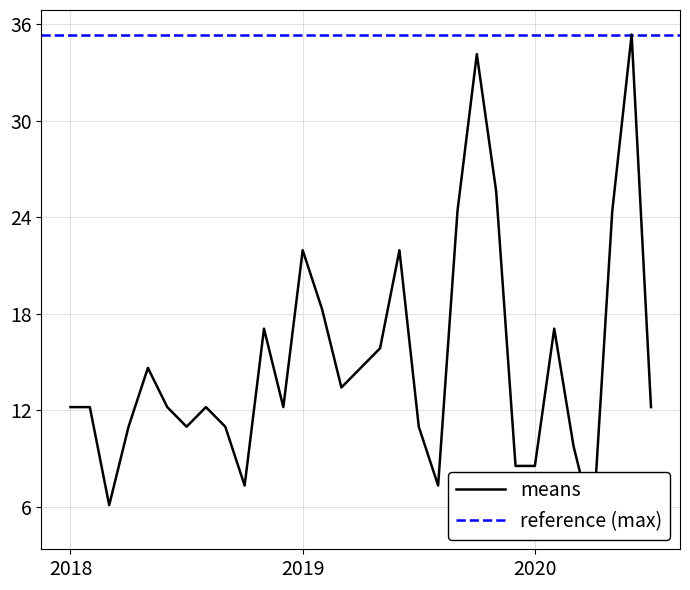

Rank the categories by value from lowest to highest.

2020-04-01, 2018-03-01, 2018-10-01, 2019-08-01, 2019-12-01, 2020-01-01, 2020-03-01, 2018-04-01, 2018-07-01, 2018-09-01, 2019-07-01, 2018-01-01, 2018-02-01, 2018-06-01, 2018-08-01, 2018-12-01, 2020-07-01, 2019-03-01, 2018-05-01, 2019-04-01, 2019-05-01, 2018-11-01, 2020-02-01, 2019-02-01, 2019-01-01, 2019-06-01, 2019-09-01, 2020-05-01, 2019-11-01, 2019-10-01, 2020-06-01